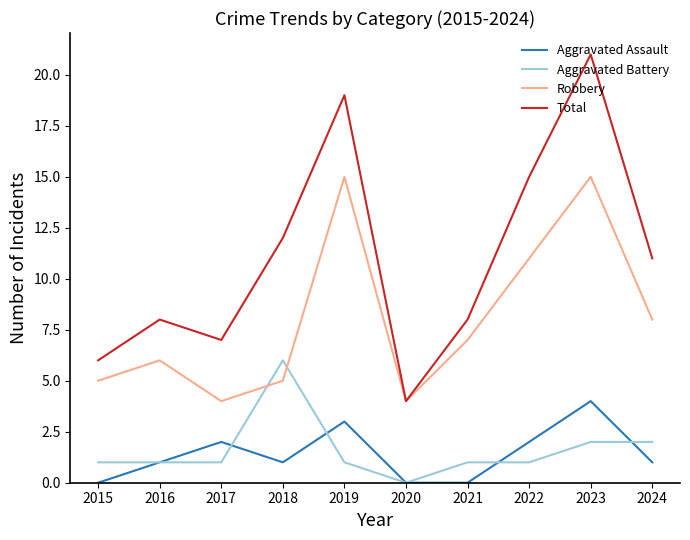

What are all the series names shown in the legend?

Aggravated Assault, Aggravated Battery, Robbery, Total